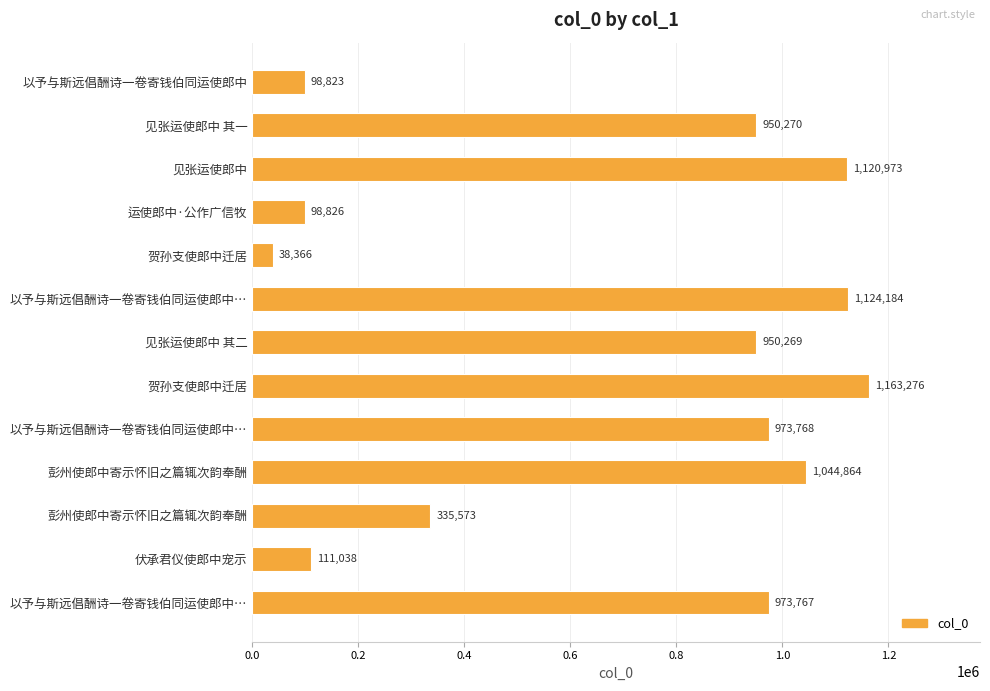

Are the bars horizontal?

Yes